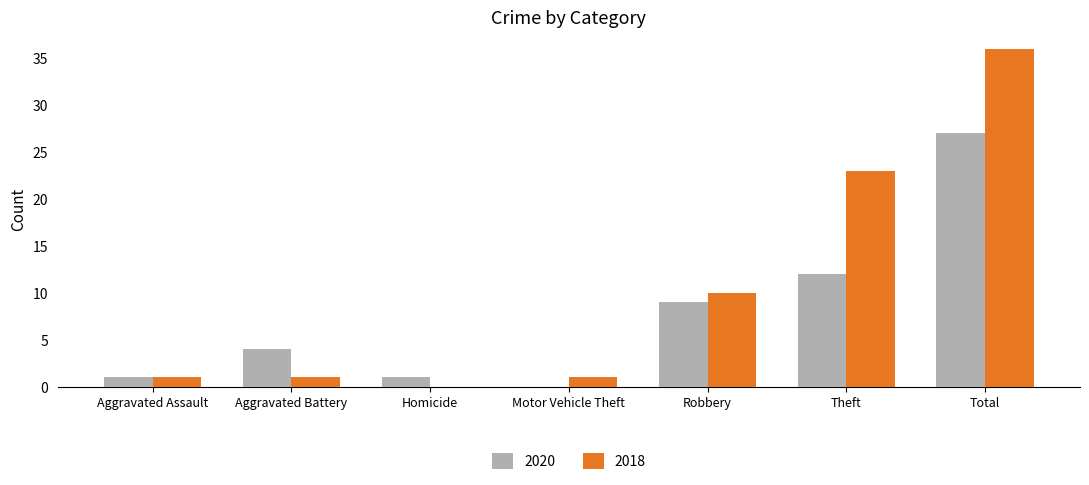

Reading left to right, what are all the values shown in this chart?

2020: 1	4	1	0	9	12	27
2018: 1	1	0	1	10	23	36